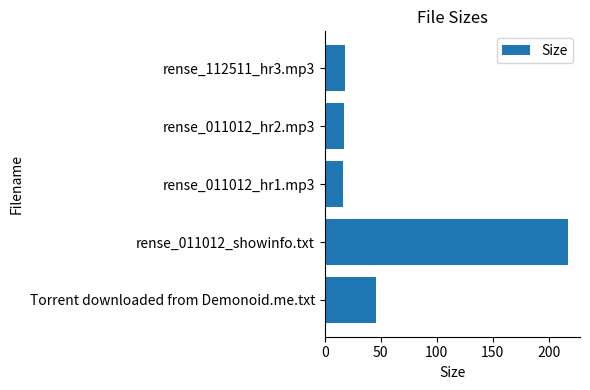

What is the maximum value shown in the chart?

217.0